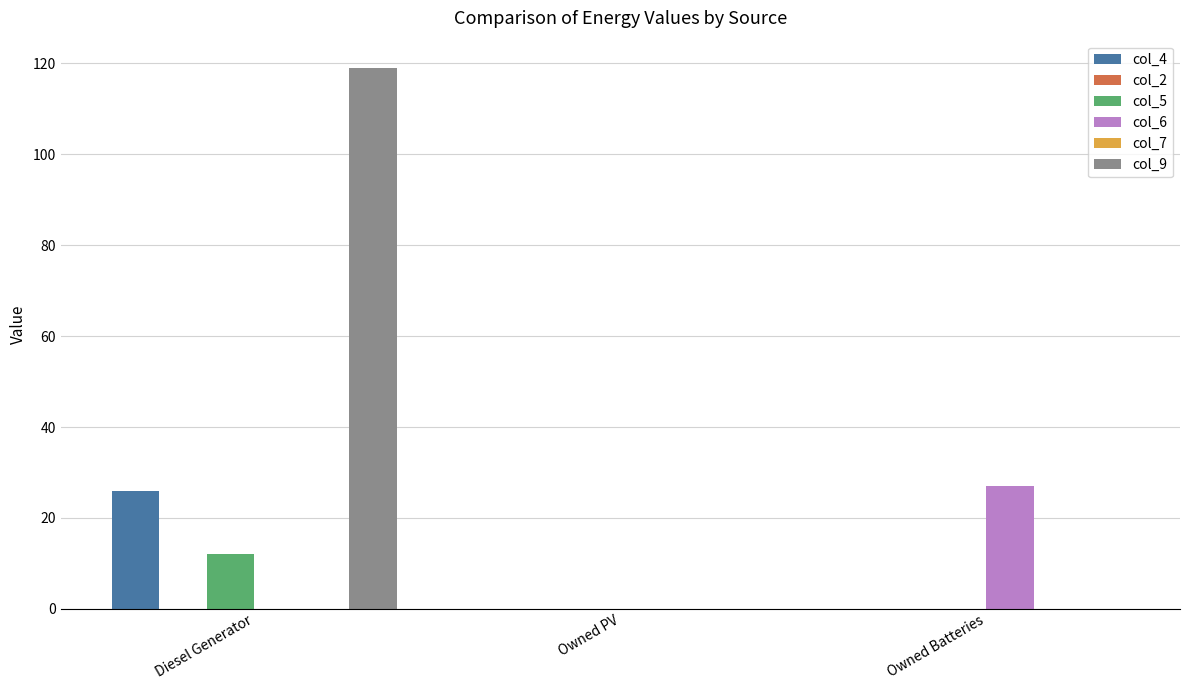

Which series has the widest spread of values?

col_9